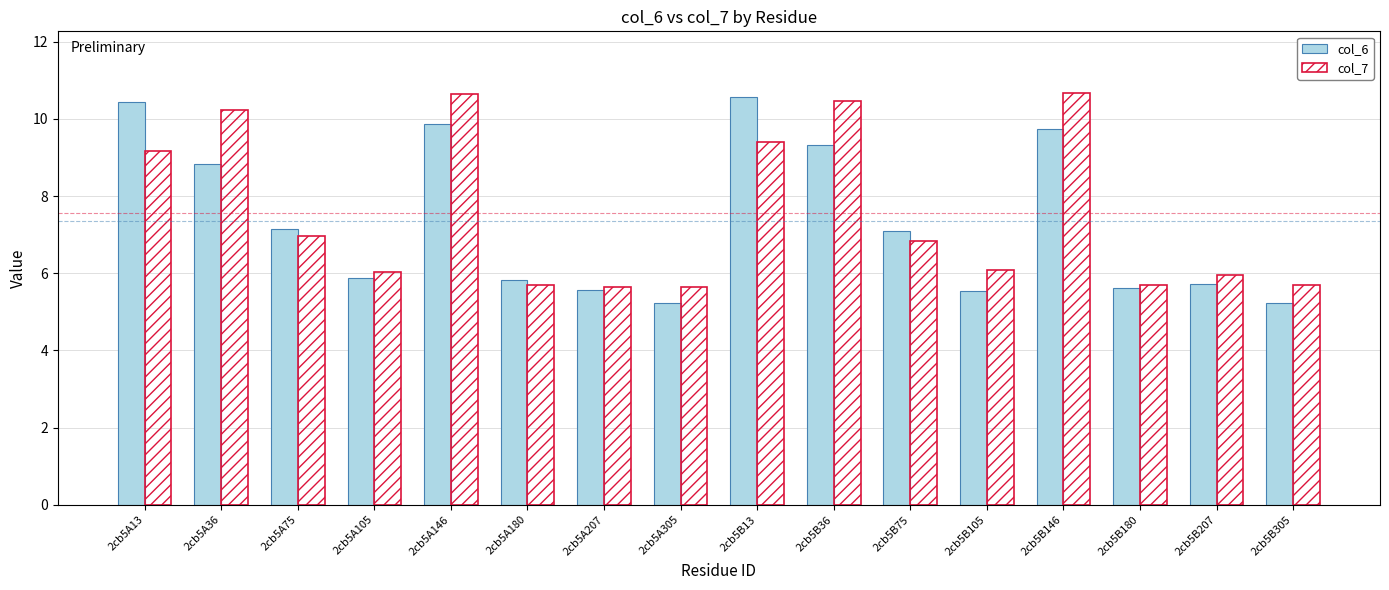

Rank the series at 2cb5B207 from lowest to highest value.

col_6, col_7